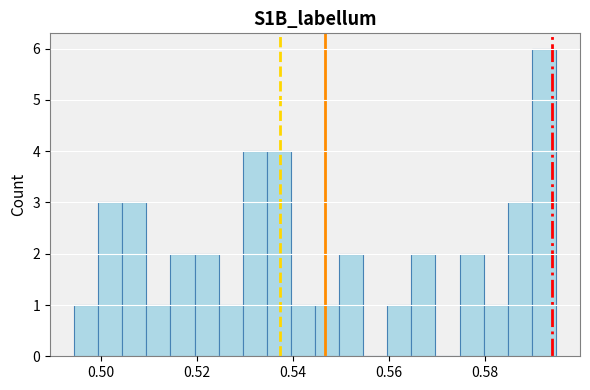

Around what value on the x-axis is the tallest bar? Give the approximate position of its centre, as read against the axis.

0.592